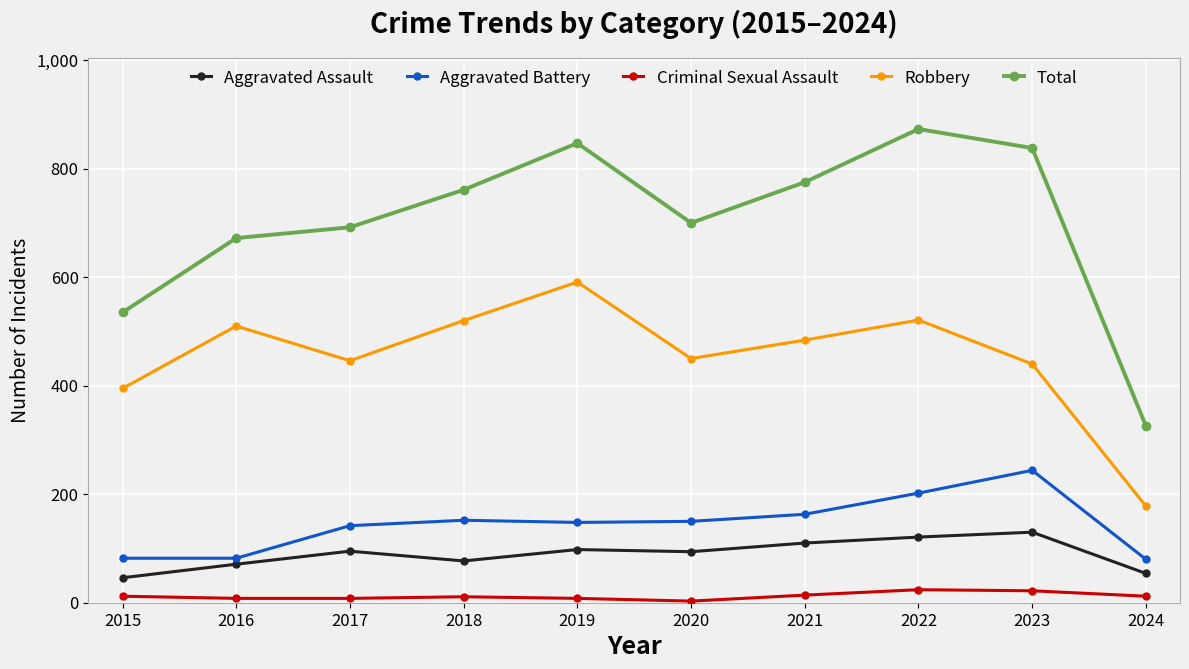

What is the value of the Robbery point at the 6th from the left?

450